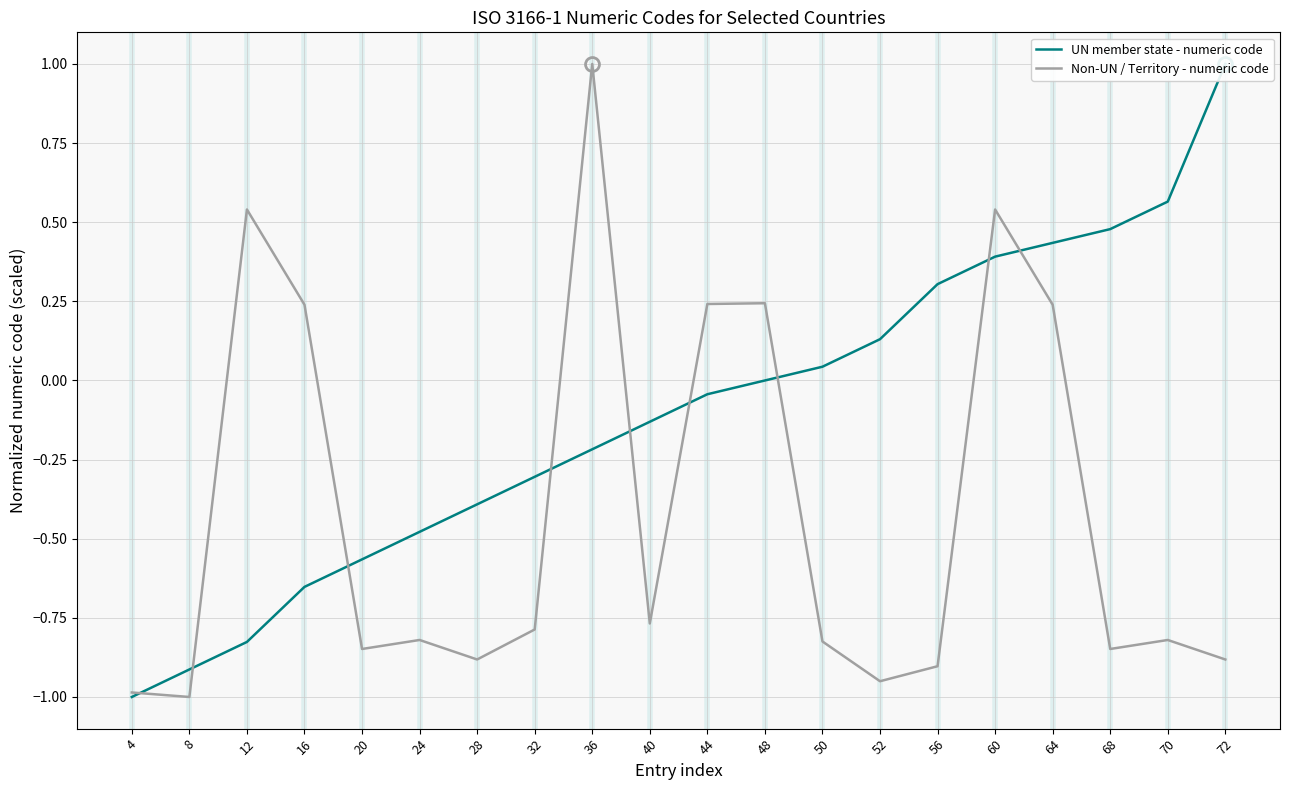

What is the total value across all series at 40?

-0.9